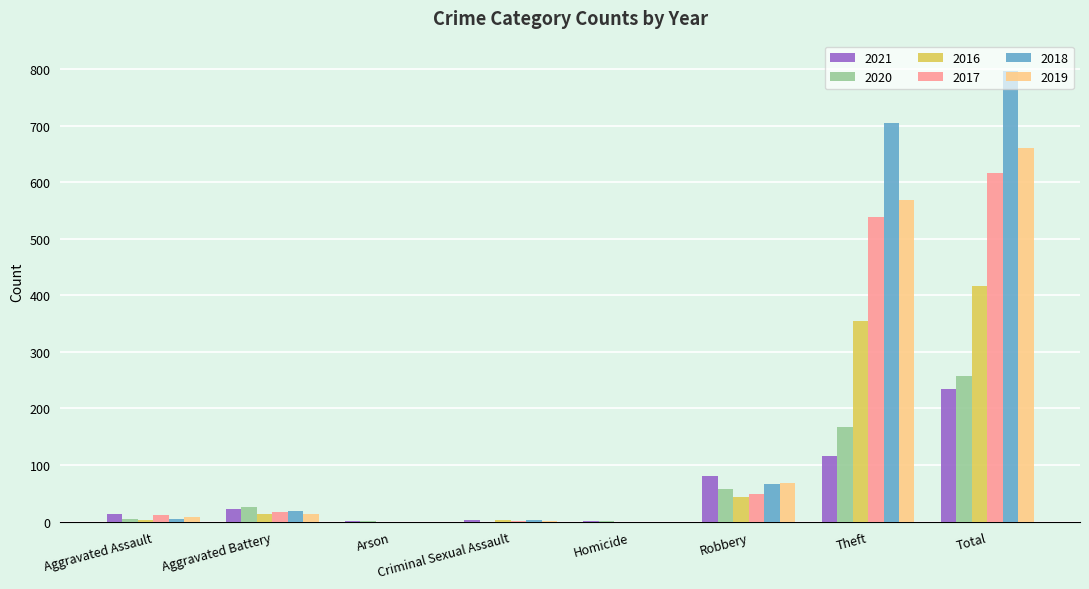

What is the maximum value for 2021?

234